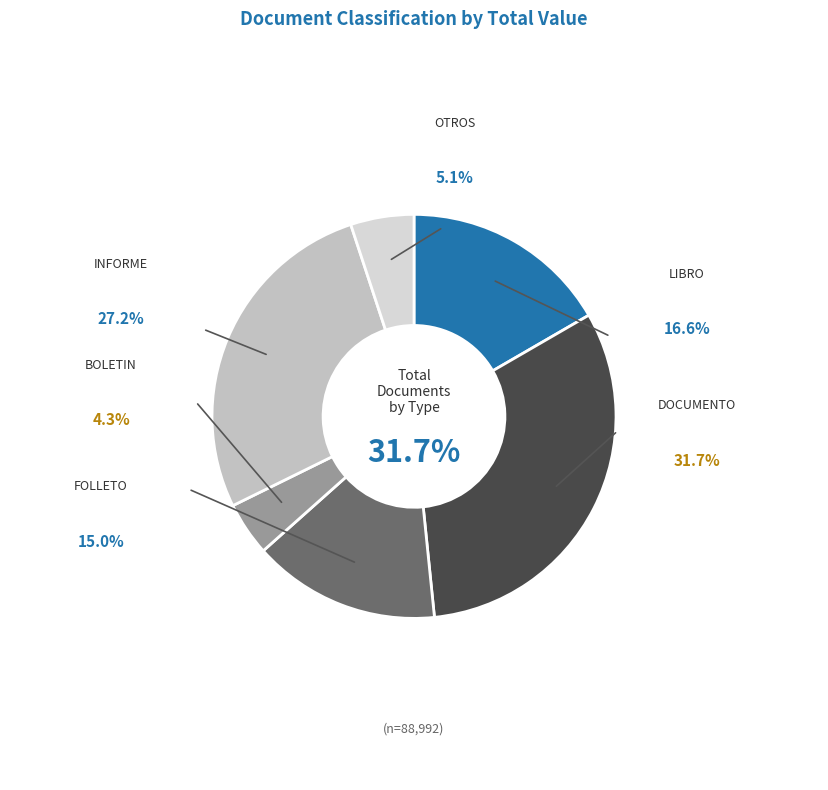

Which category has the smallest portion of the pie?

BOLETIN